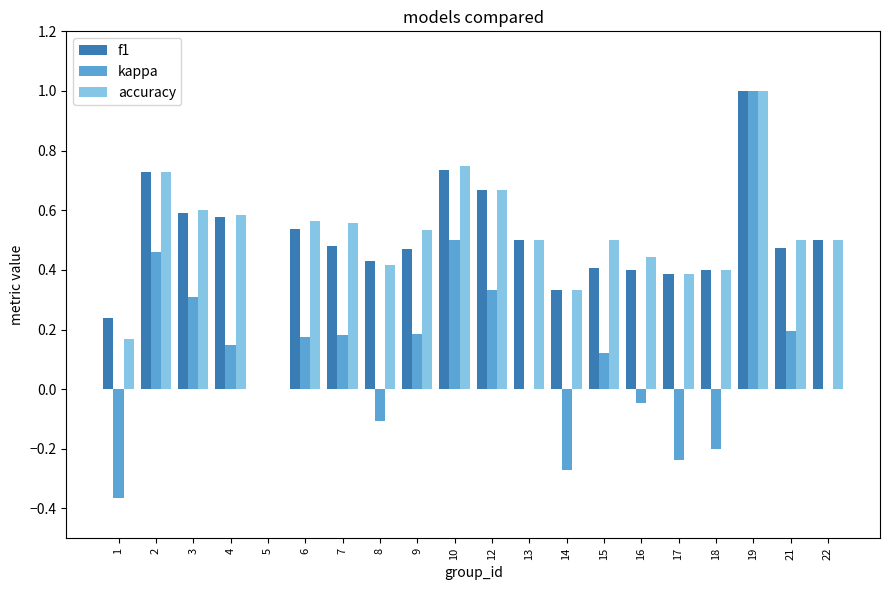

What is the maximum value for accuracy?

1.0